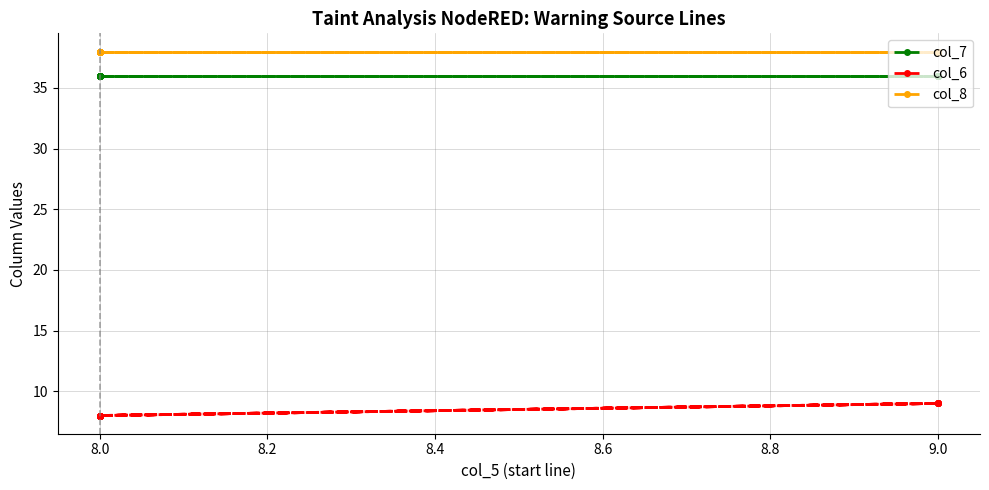

True or false: col_7 has more than 2 interior local peaks.

False